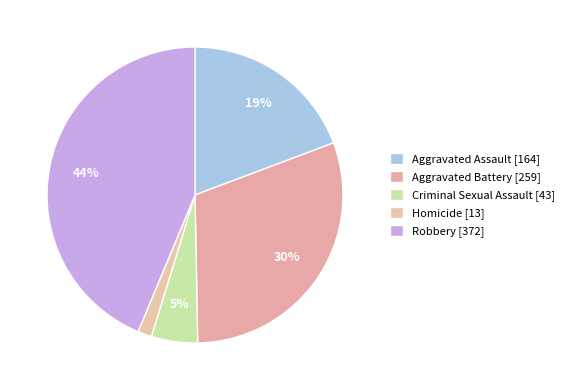

What percentage is the Aggravated Assault slice, to the nearest percent?

19%